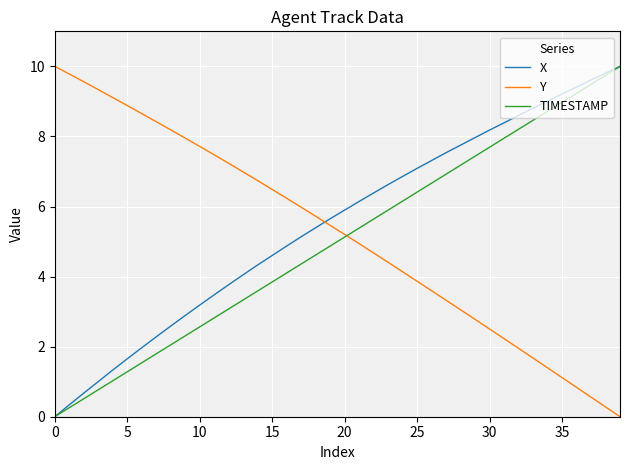

Which series ends up on top after the final intersection of Y and X?

X